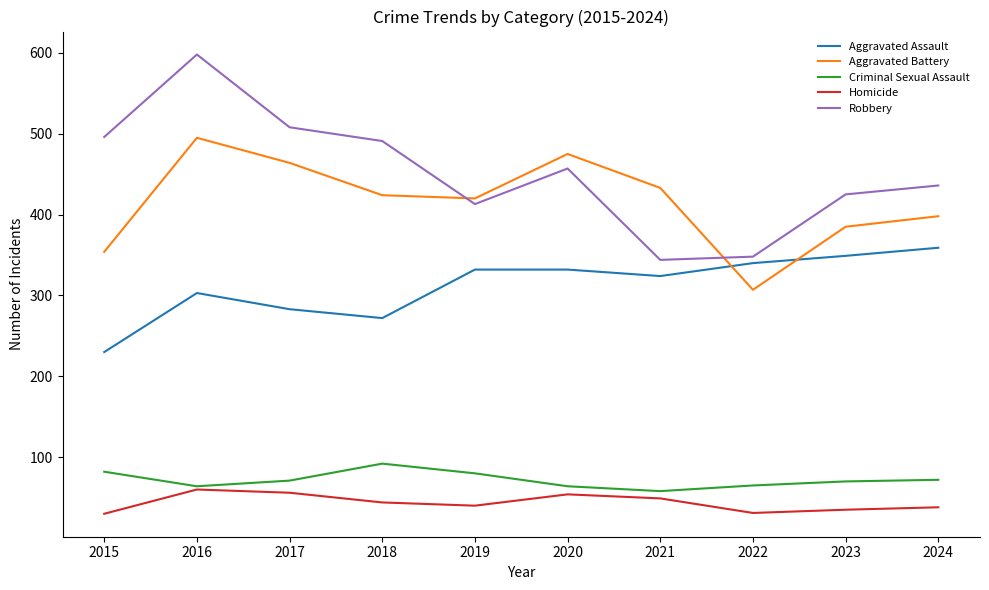

Count the number of data series in this chart.

5